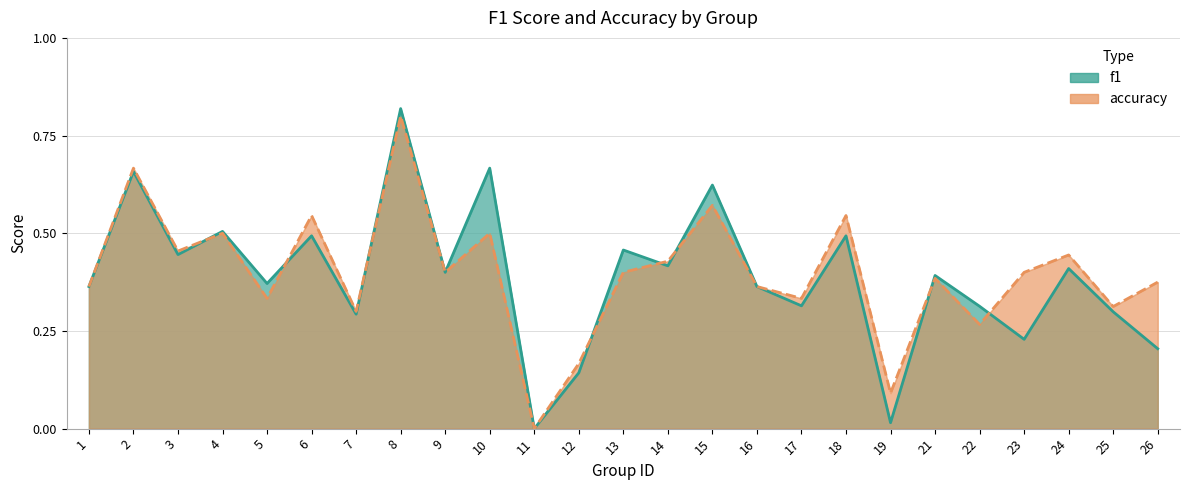

What value does the accuracy series have at 18?

0.5